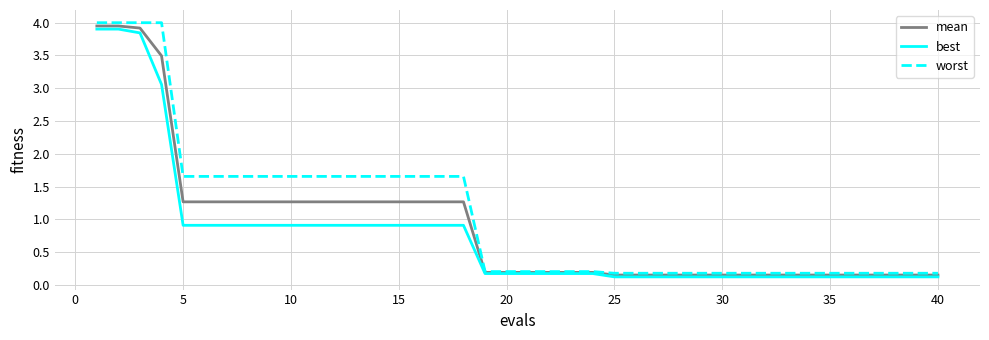

Which series has the widest spread of values?

worst